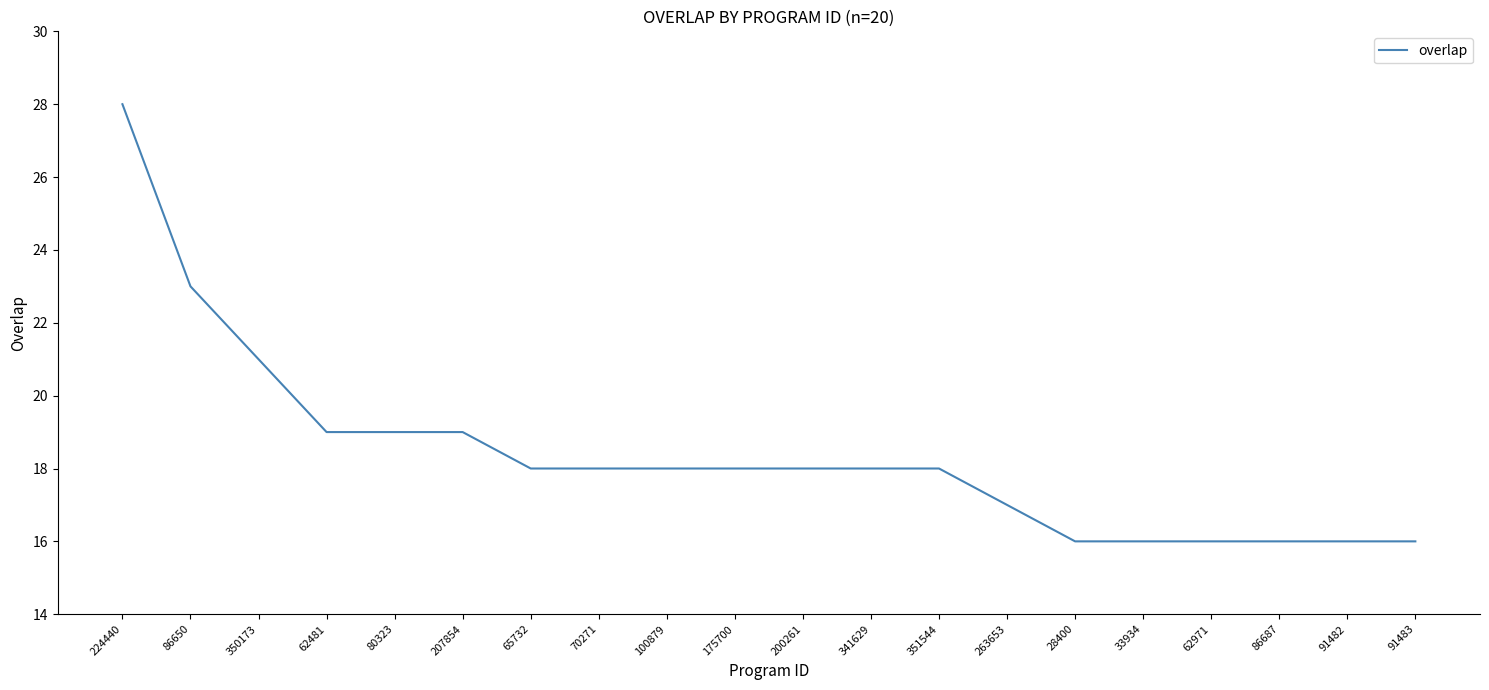

Does the chart have visible grid lines?

No